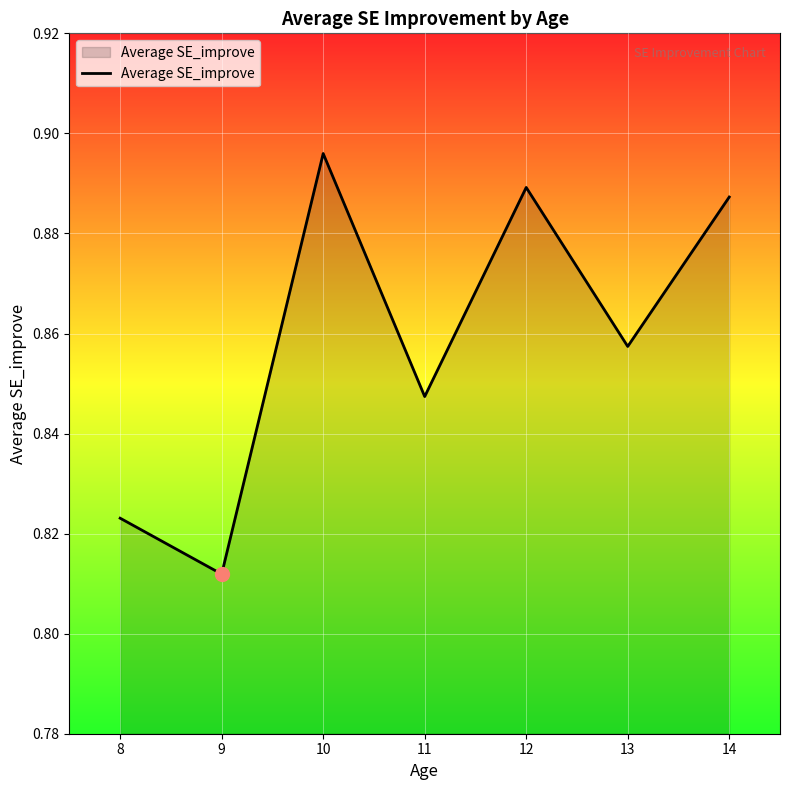

Between 11 and 13, which is larger?

13